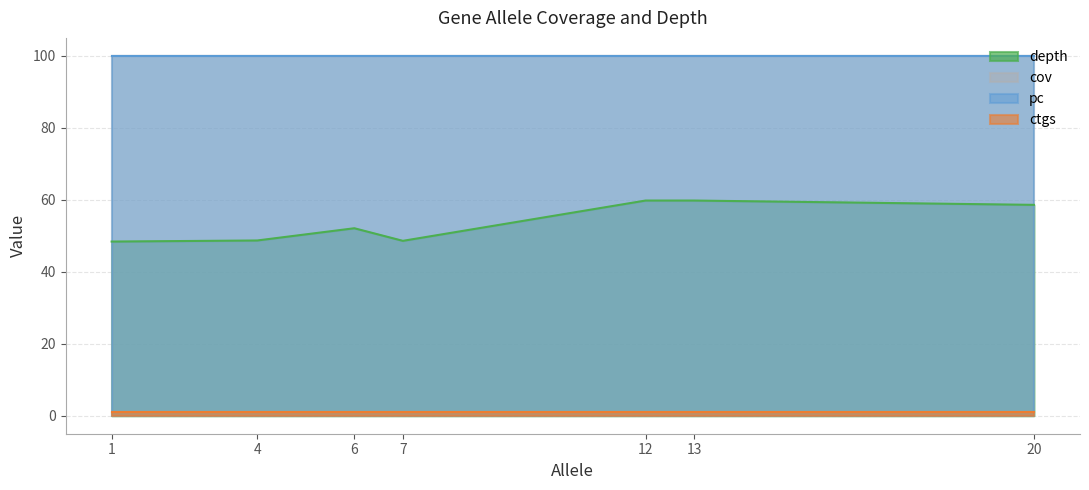

The pc series shows 100.0 at 7. True or false?

True